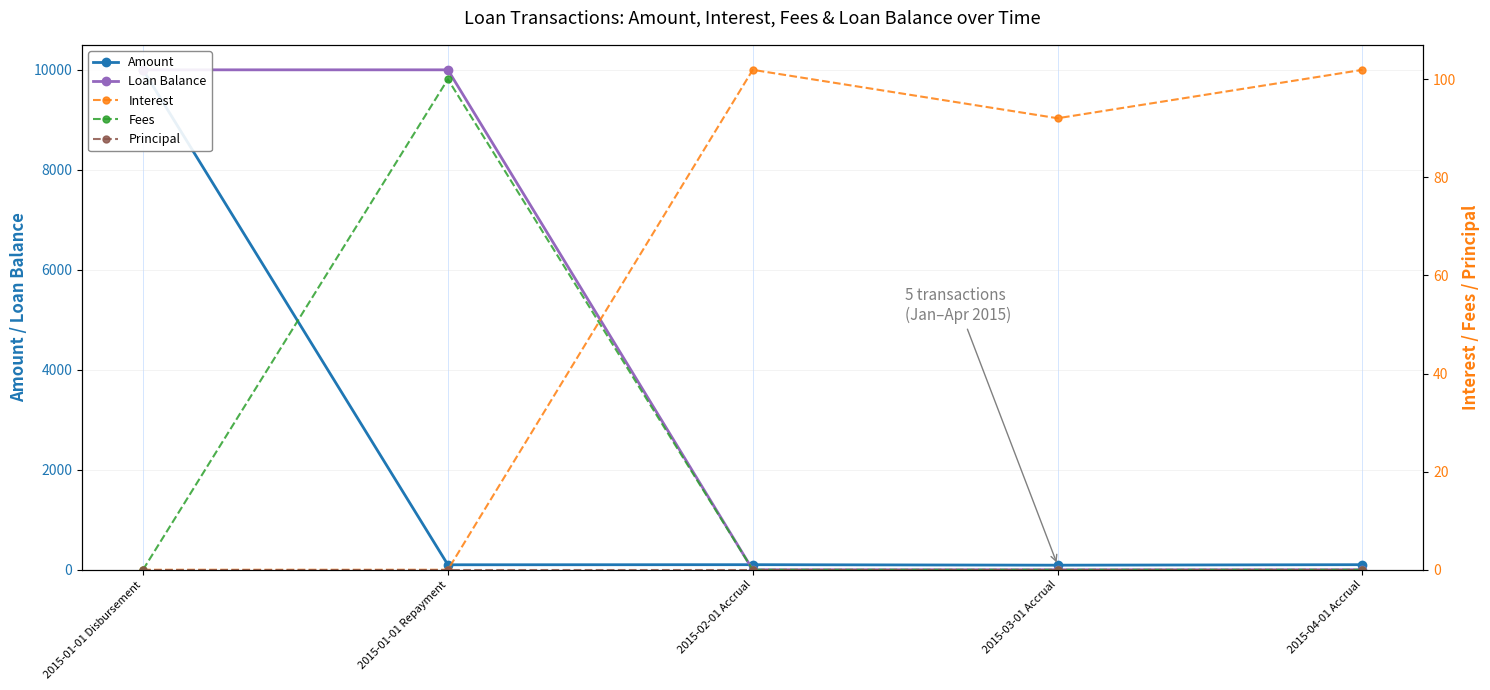

What is the label of the 2nd point from the right?

2015-03-01 Accrual